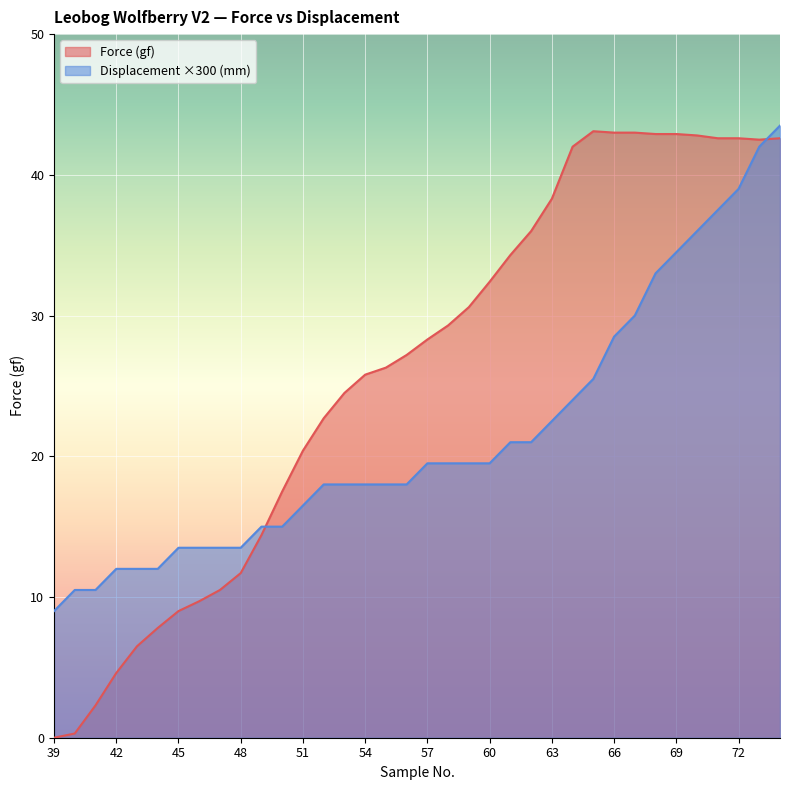

What are all the series names shown in the legend?

Force (gf), Displacement ×300 (mm)